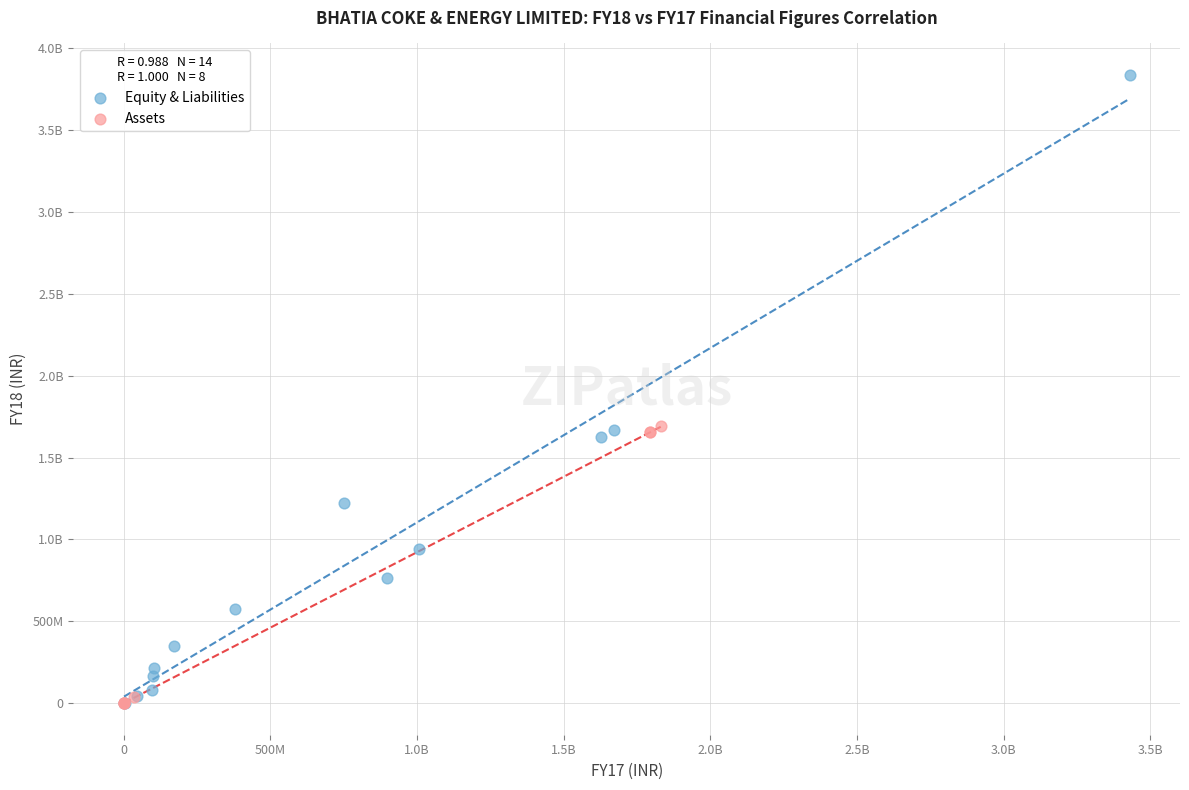

What are all the series names shown in the legend?

Equity & Liabilities, Assets